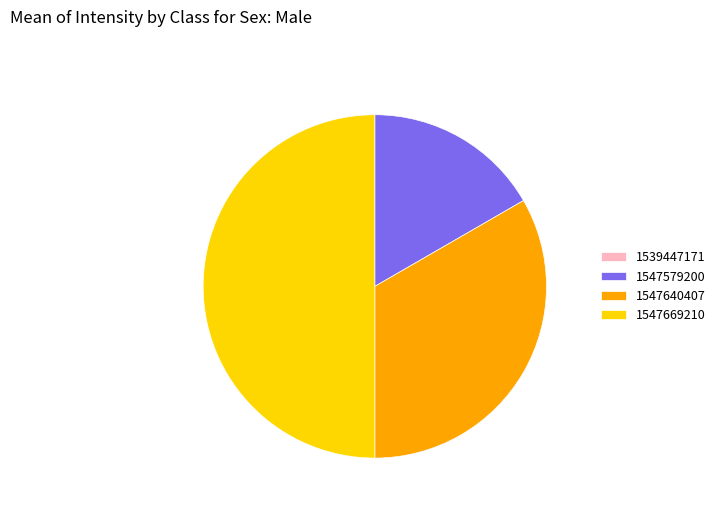

Approximately how many times larger is the value at 1547669210 compared to 1547640407?

1.5